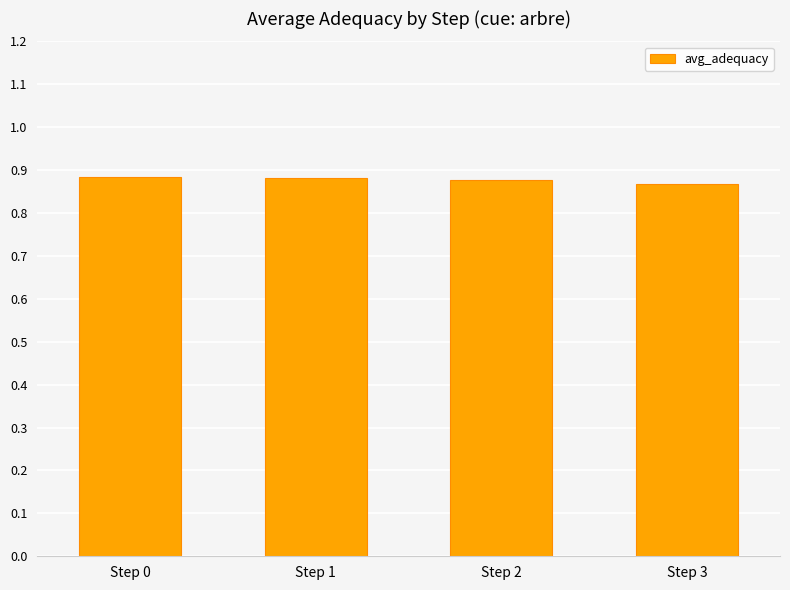

What is the sum of all values?

3.5